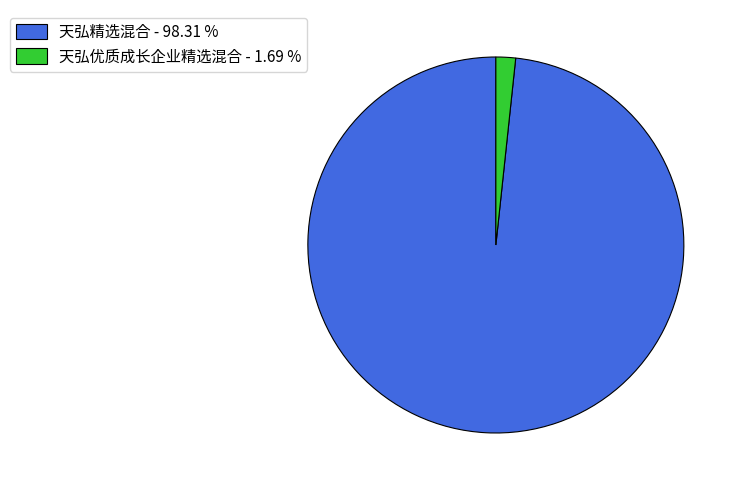

Combined, do 天弘优质成长企业精选混合 - 1.69 % and 天弘精选混合 - 98.31 % account for over 50%?

Yes